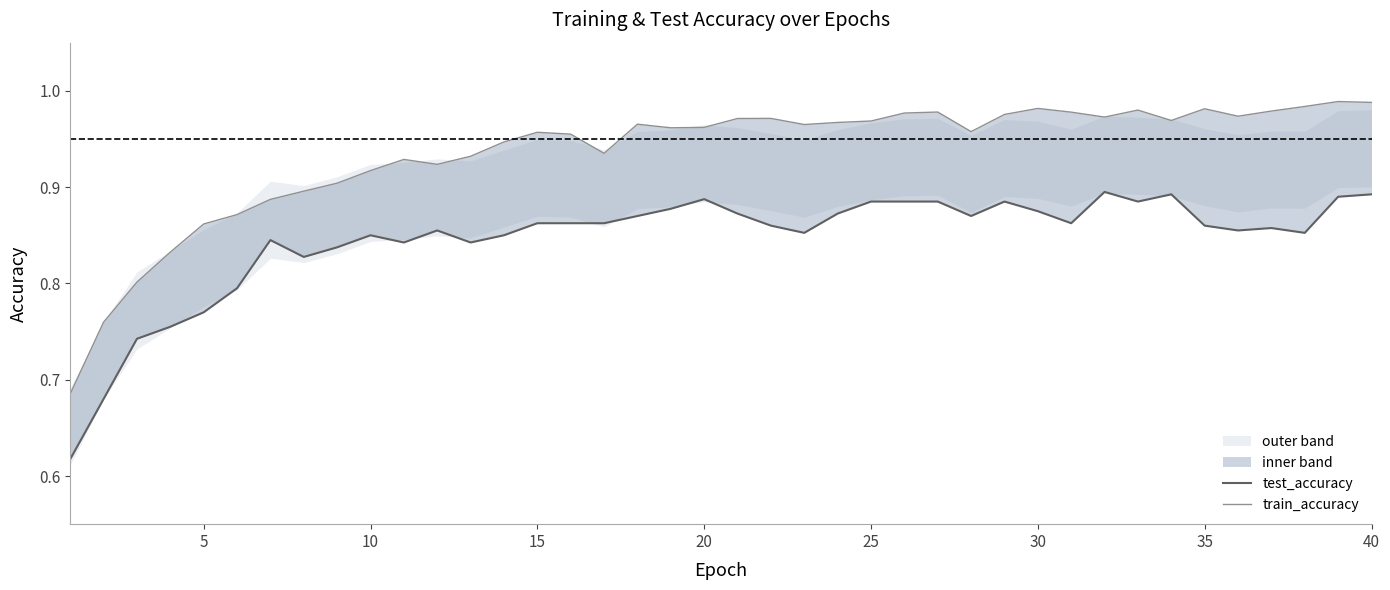

True or false: train_accuracy and test_accuracy intersect in this chart.

False